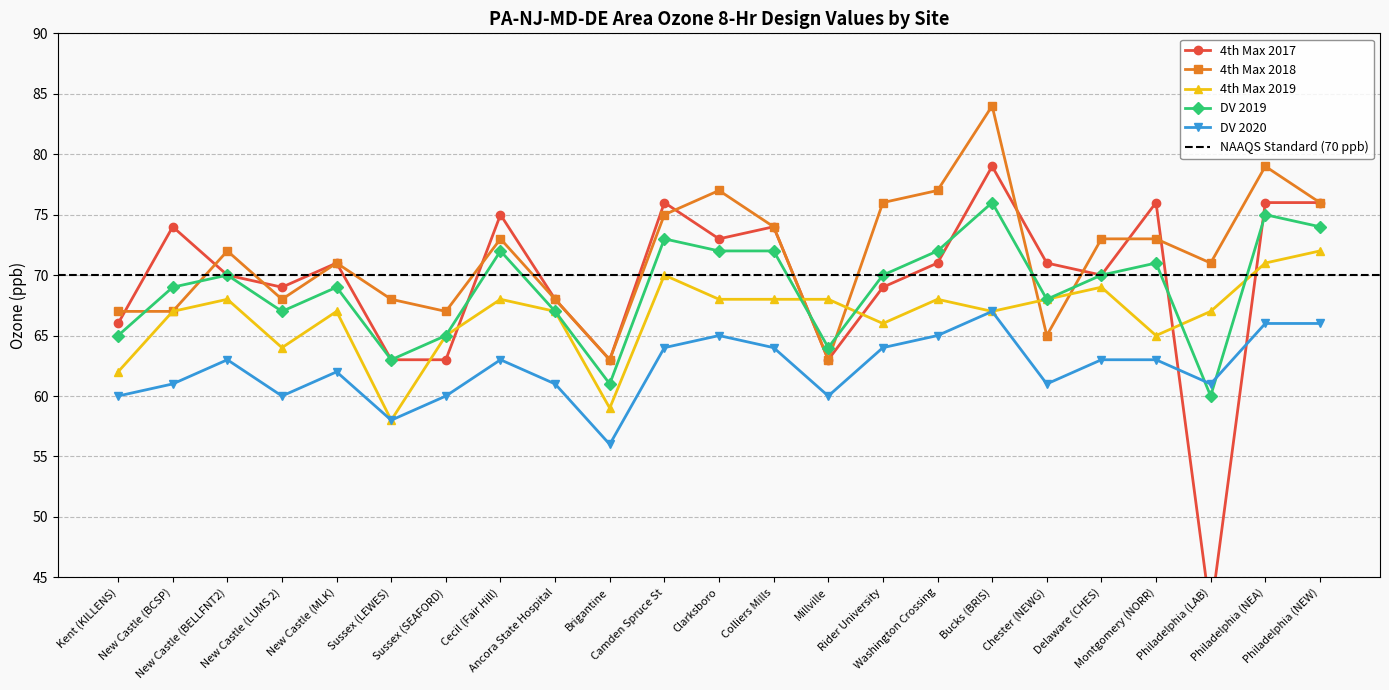

Where does the 4th Max 2018 series first go above 72?

Cecil (Fair Hill)